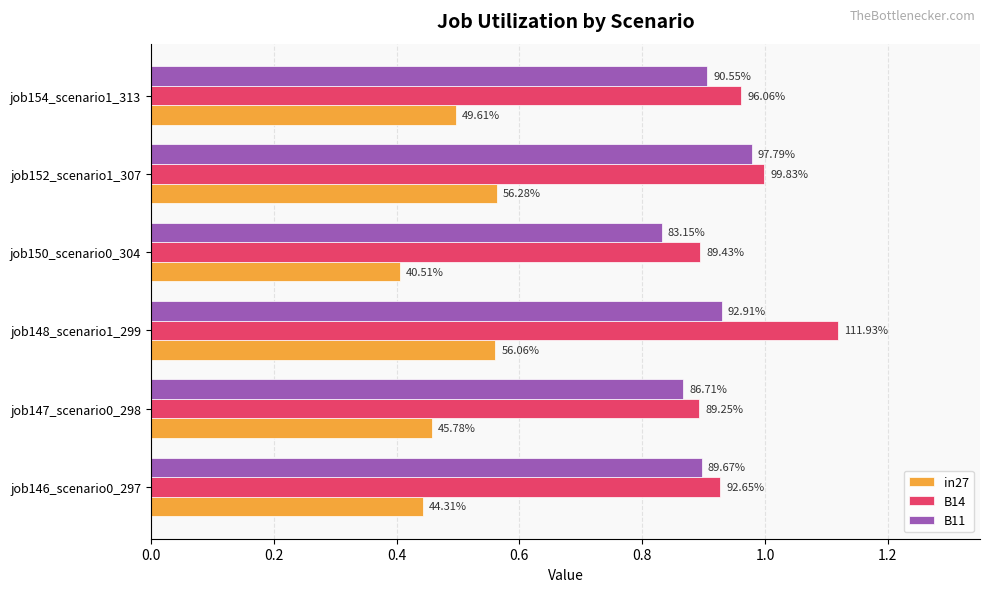

What are all the series names shown in the legend?

in27, B14, B11